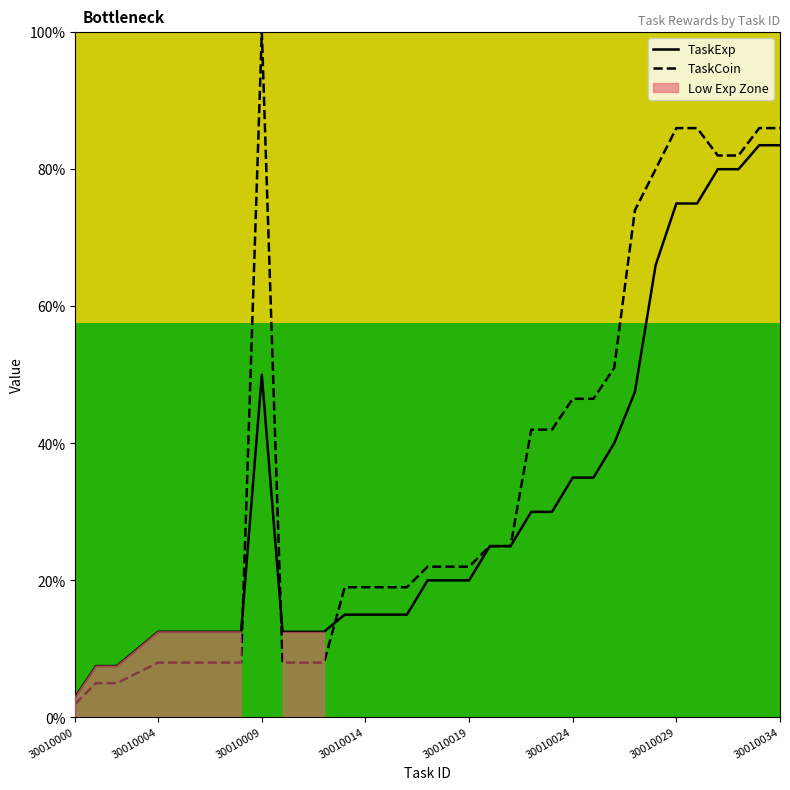

Where does the TaskExp series first go above 20?

30010009